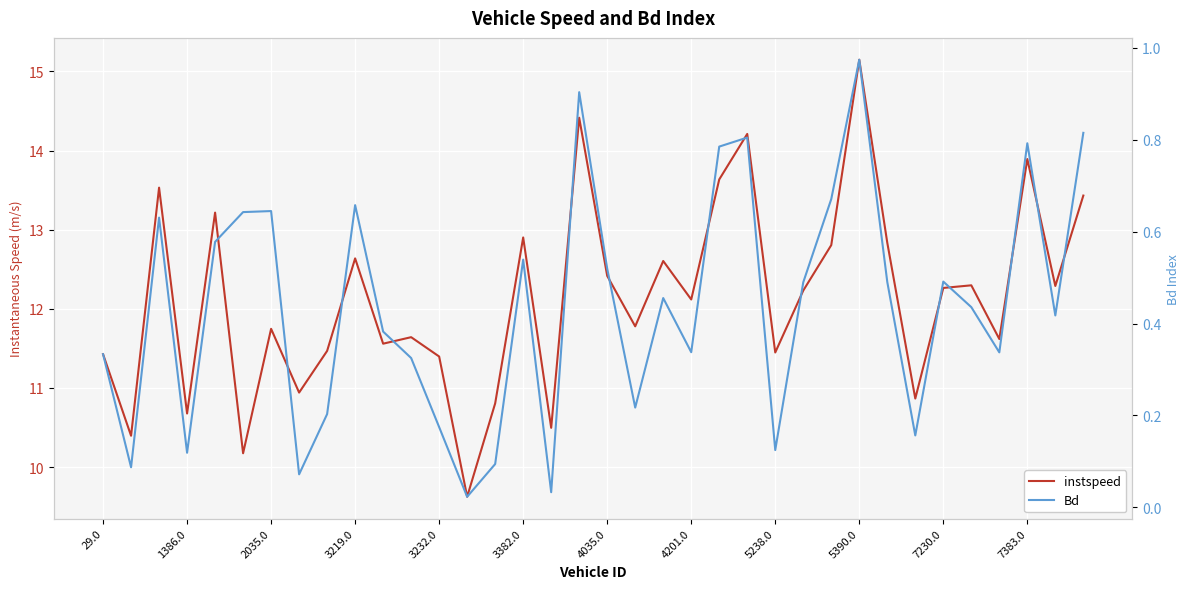

What is the average value of the Bd series?

0.4